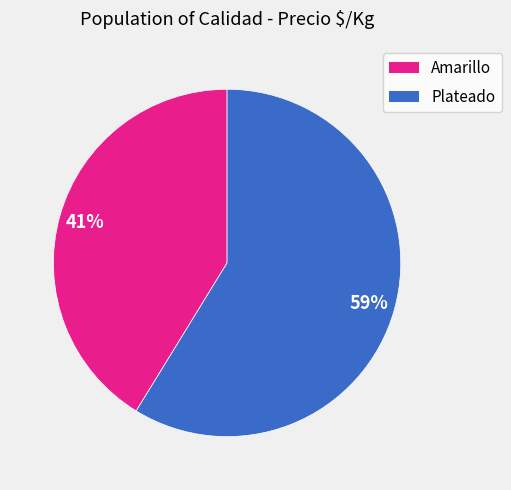

Is there a majority slice in this chart?

Yes